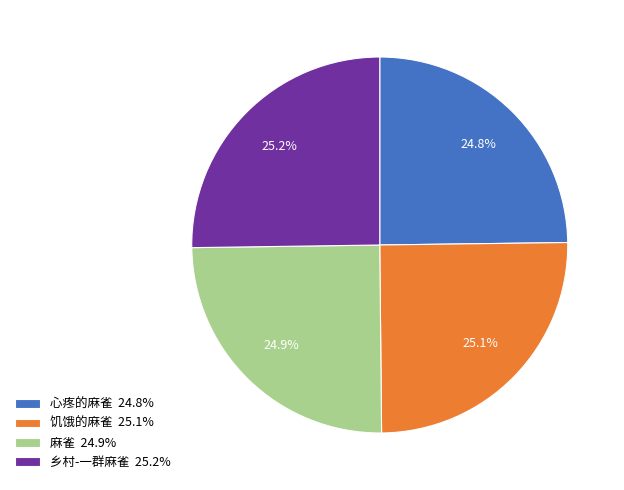

What percentage is the 乡村-一群麻雀 slice, to the nearest percent?

25%